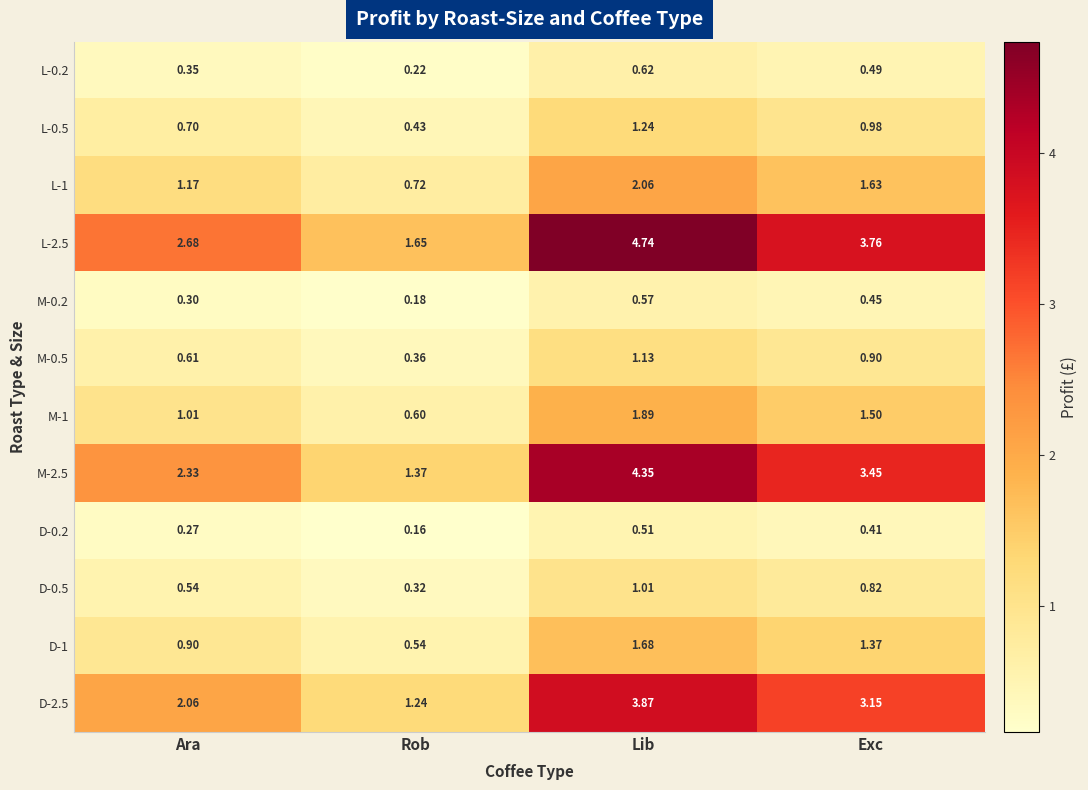

Which series changed the most between Lib and Exc?

L-2.5